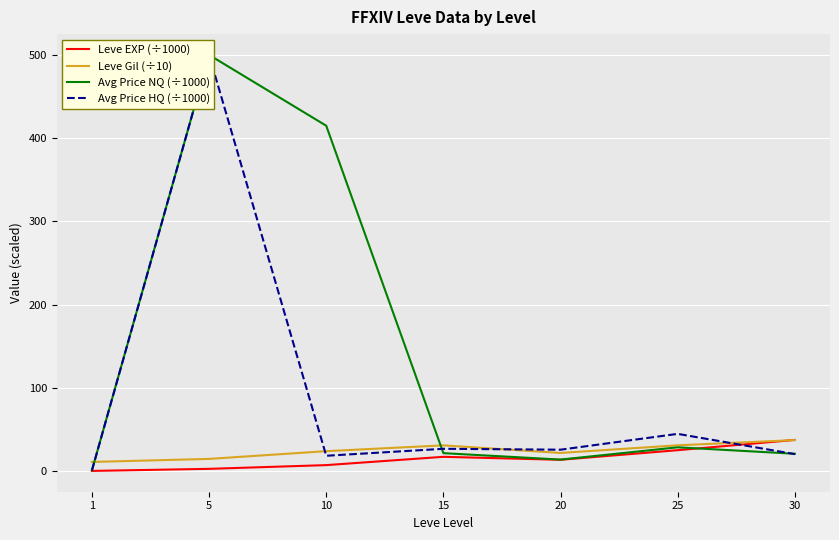

What value does the Avg Price NQ (÷1000) series have at 15?

21.8